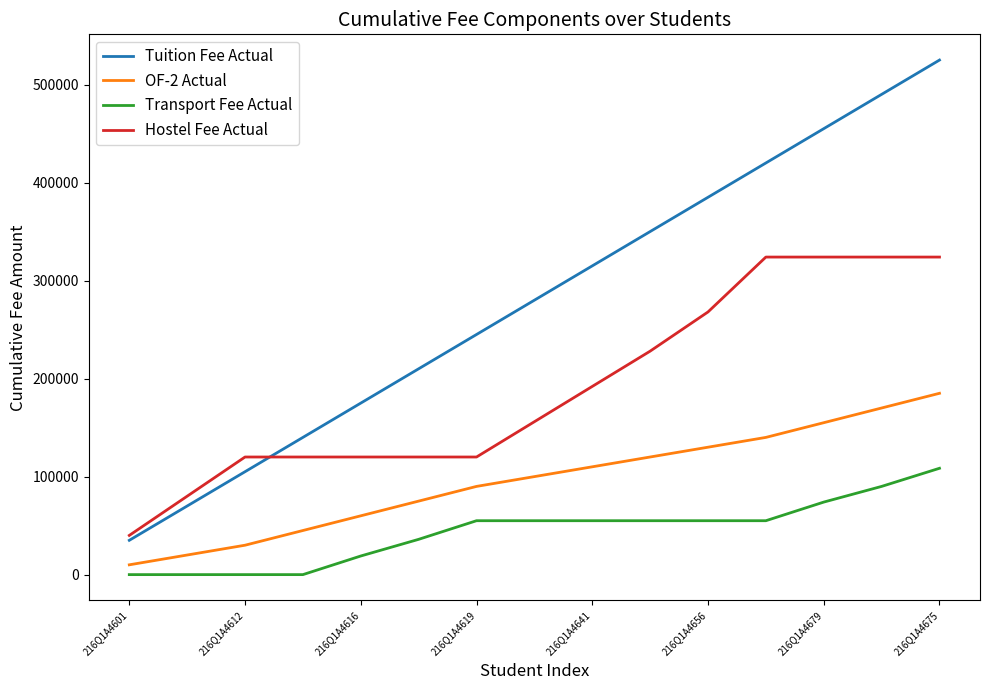

What is the minimum value for Tuition Fee Actual?

35000